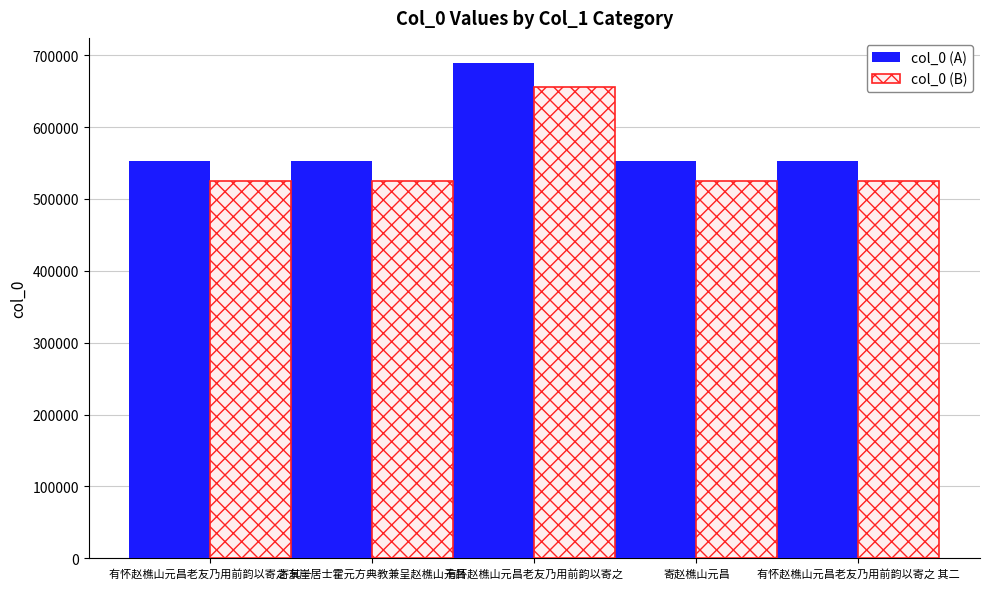

Is the value of col_0 (B) at 有怀赵樵山元昌老友乃用前韵以寄之 greater than the value of col_0 (A) at 寄赵樵山元昌?

Yes